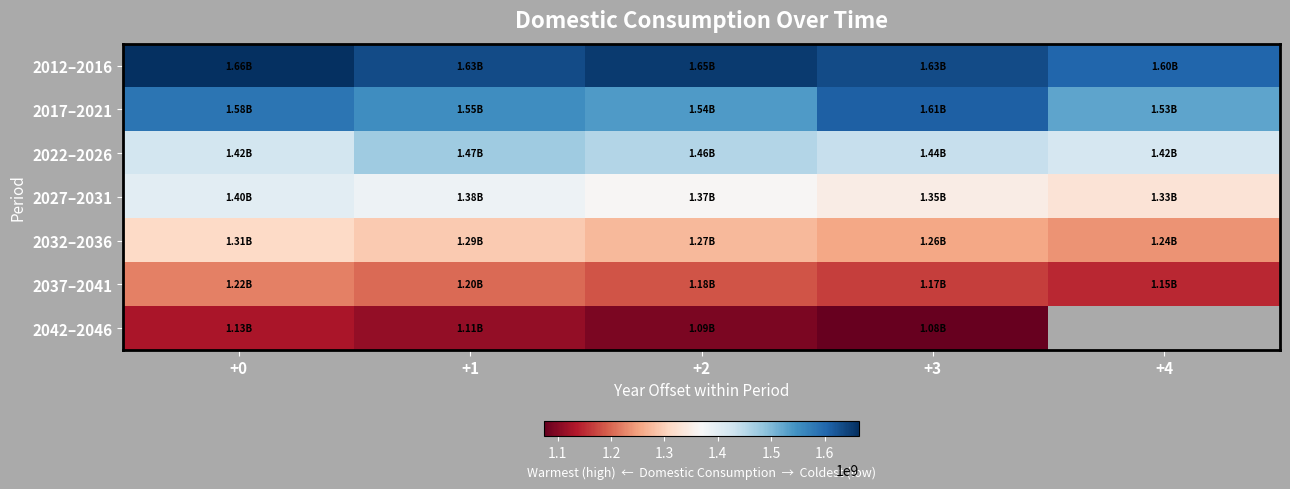

Is the value of 2012–2016 at +3 greater than the value of 2022–2026 at +1?

Yes